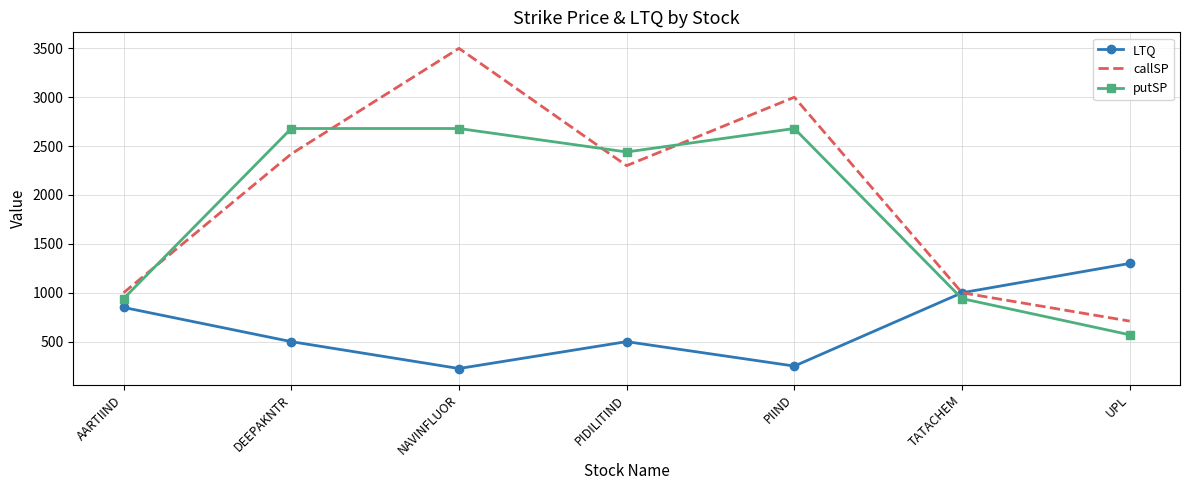

Which series changed the most between NAVINFLUOR and PIIND?

callSP